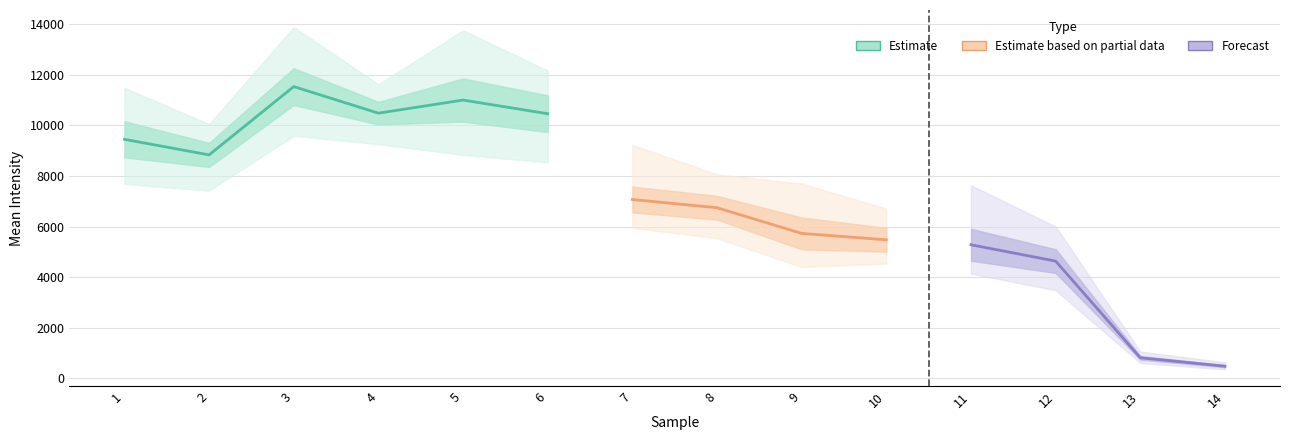

Does the chart display data point markers on the line(s)?

No